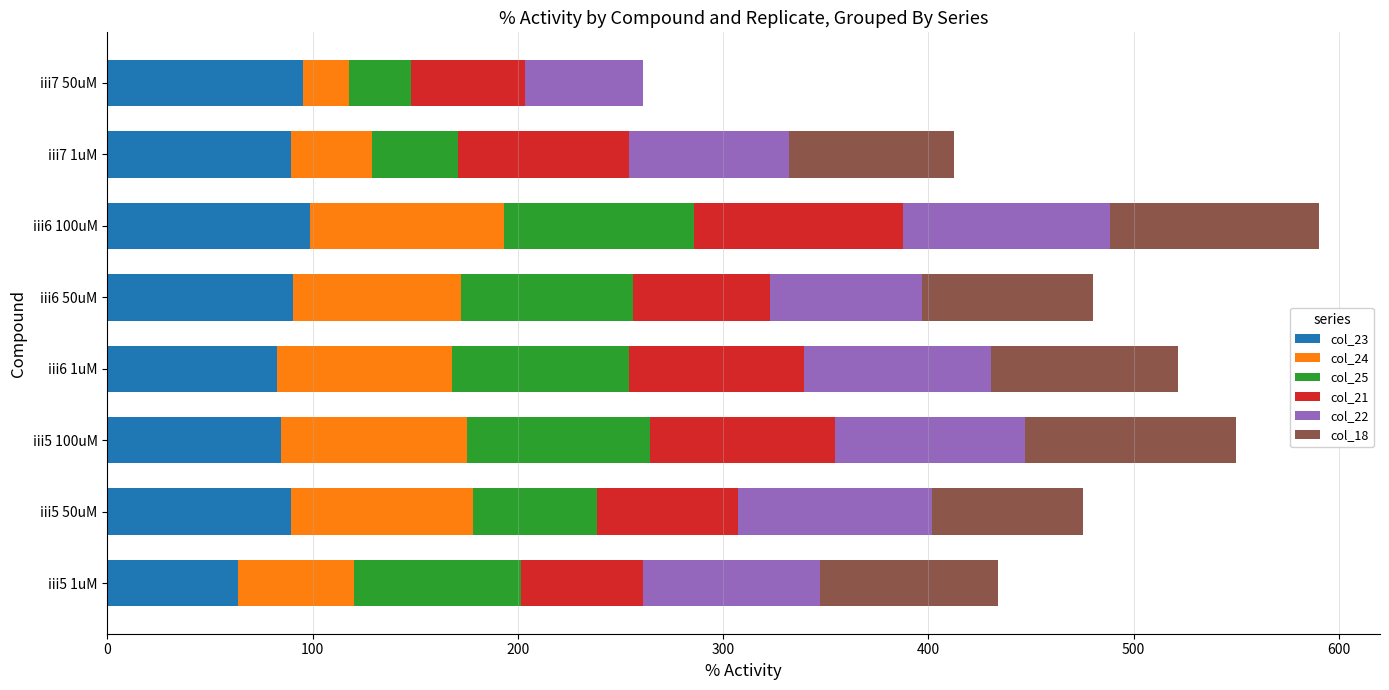

What is the total value across all series at iii5 50uM?

475.3